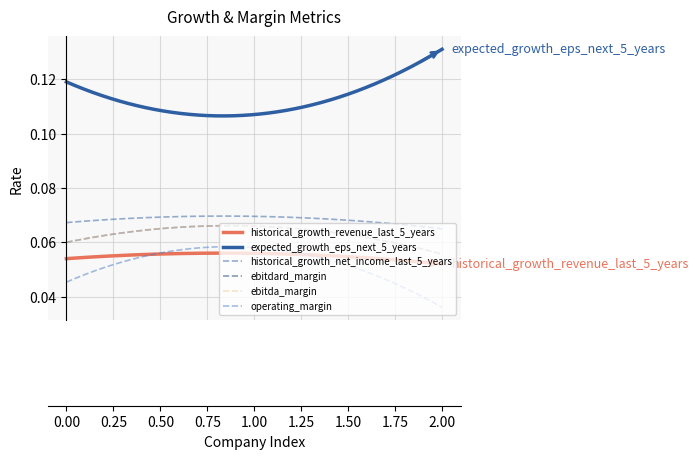

Is this an area chart (filled region under the line)?

No